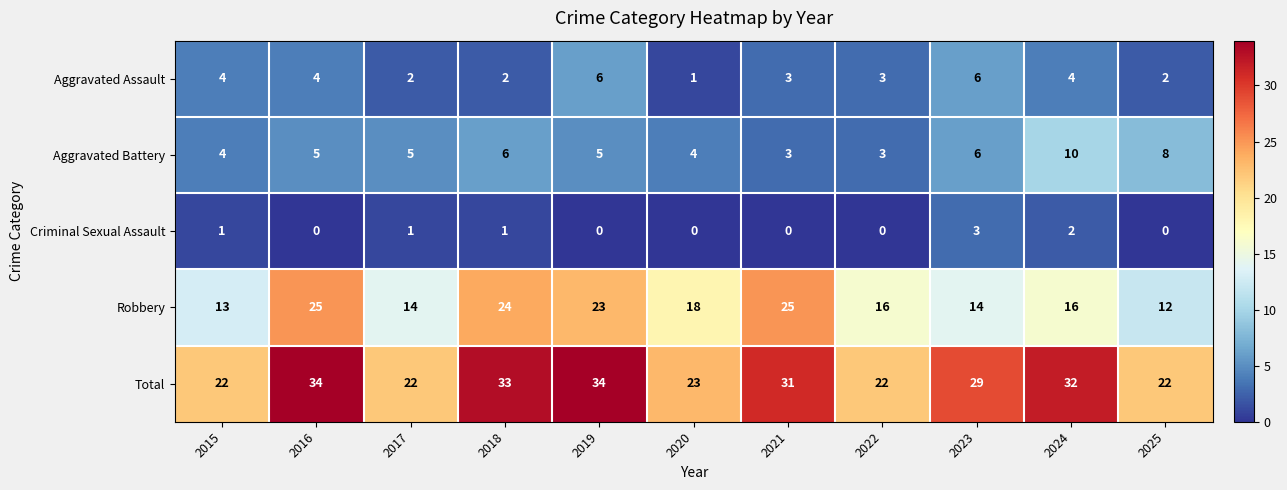

What is the difference between the second highest and second lowest values in the Aggravated Battery series?

5